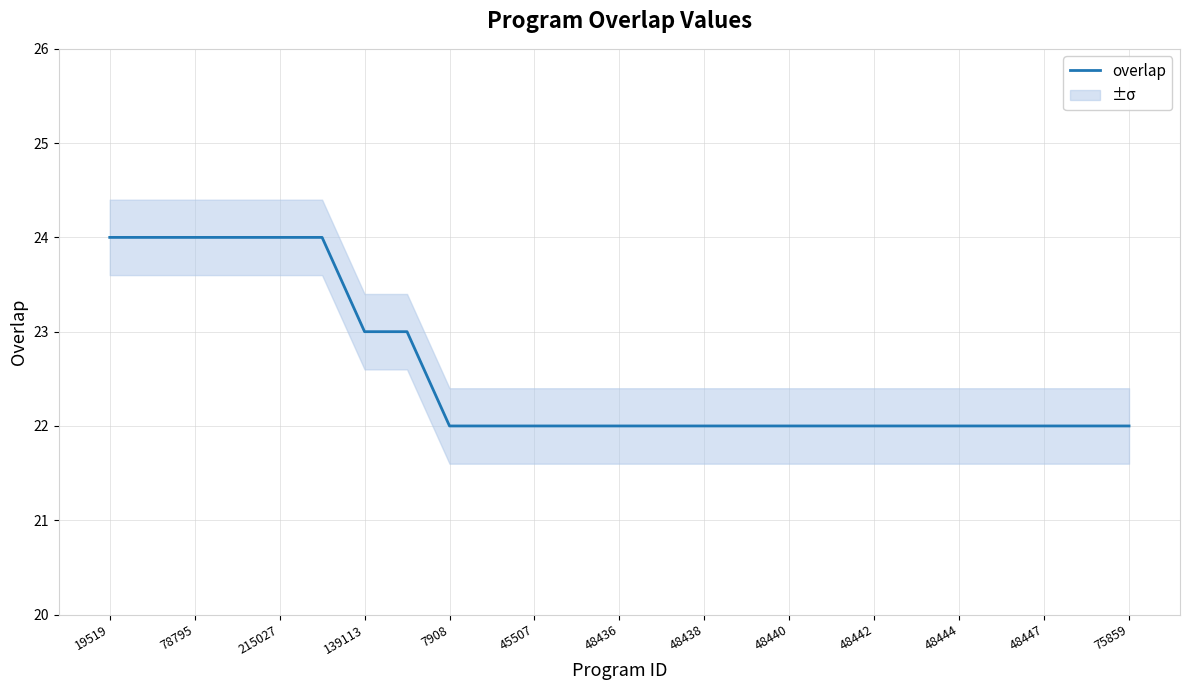

Is it true that overlap equals 13 at 19519?

False